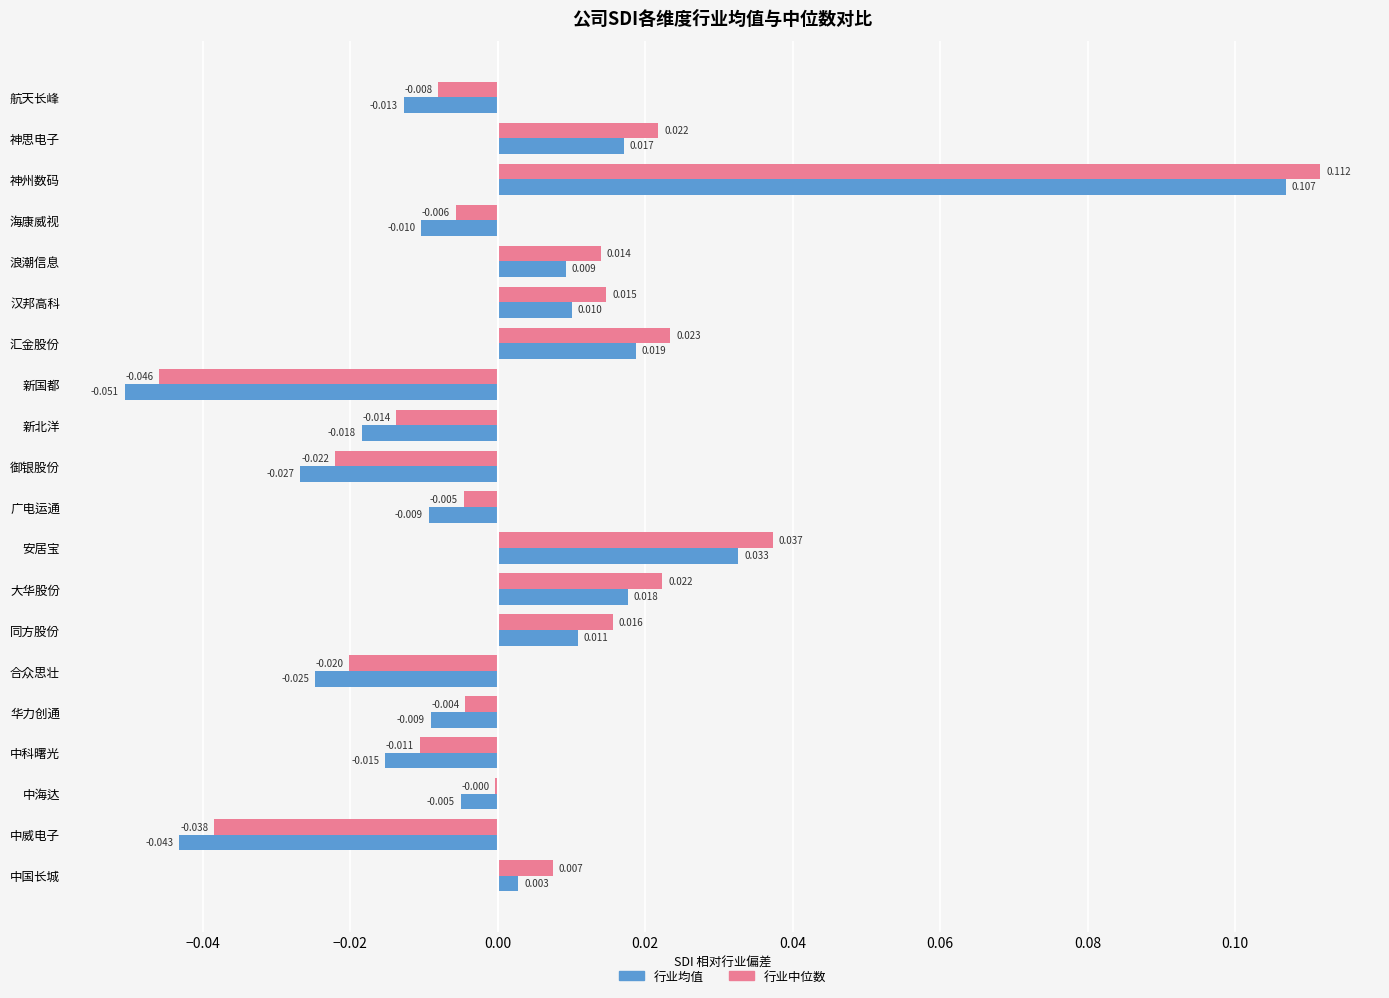

Which category has the highest value across all series?

神州数码